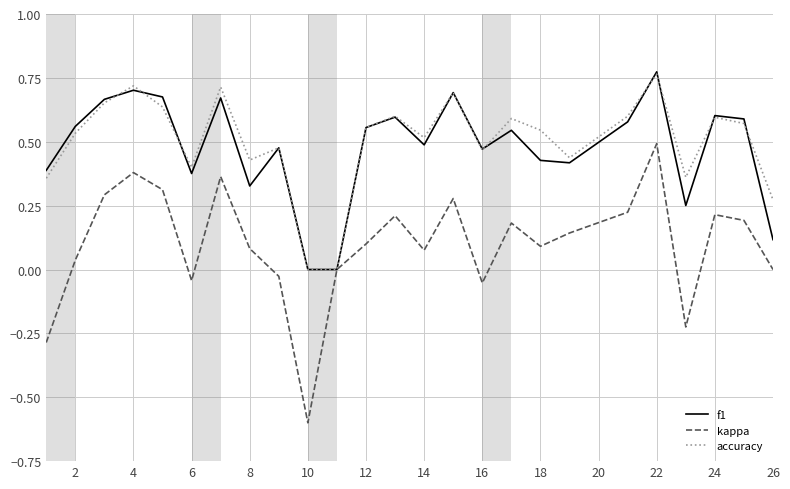

Which series has the widest spread of values?

kappa